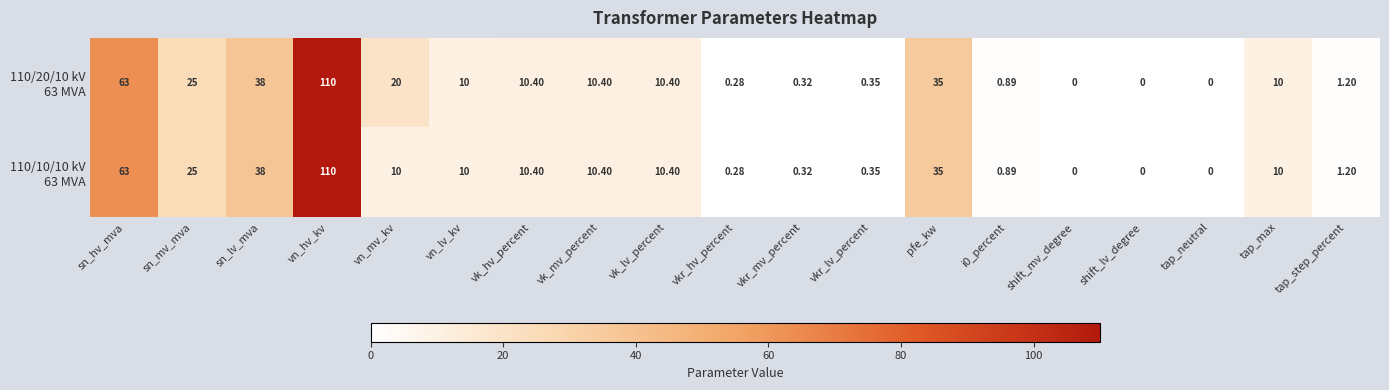

How many categories are shown in the chart?

19